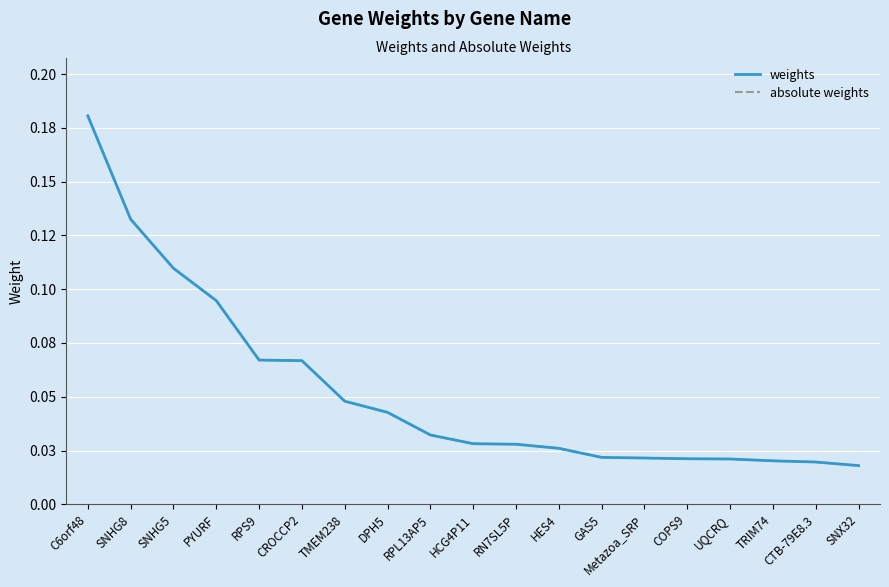

Reading left to right, transcribe all the data shown in this chart.

weights: 0.2	0.1	0.1	0.1	0.1	0.1	0.0	0.0	0.0	0.0	0.0	0.0	0.0	0.0	0.0	0.0	0.0	0.0	0.0
absolute weights: 0.2	0.1	0.1	0.1	0.1	0.1	0.0	0.0	0.0	0.0	0.0	0.0	0.0	0.0	0.0	0.0	0.0	0.0	0.0